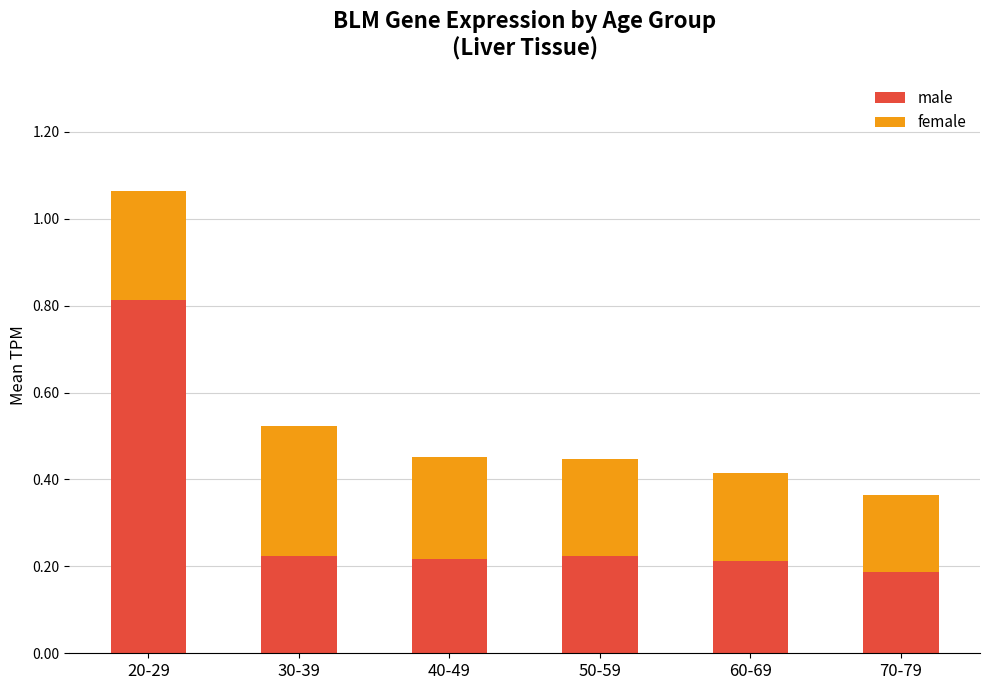

What is the average value of the male series?

0.3